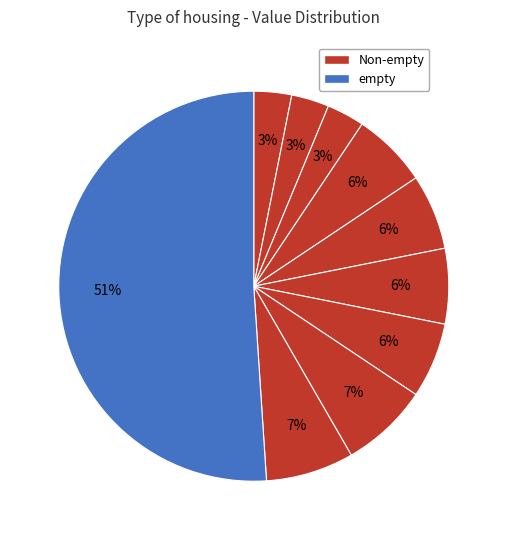

Count the number of slices in the pie.

10